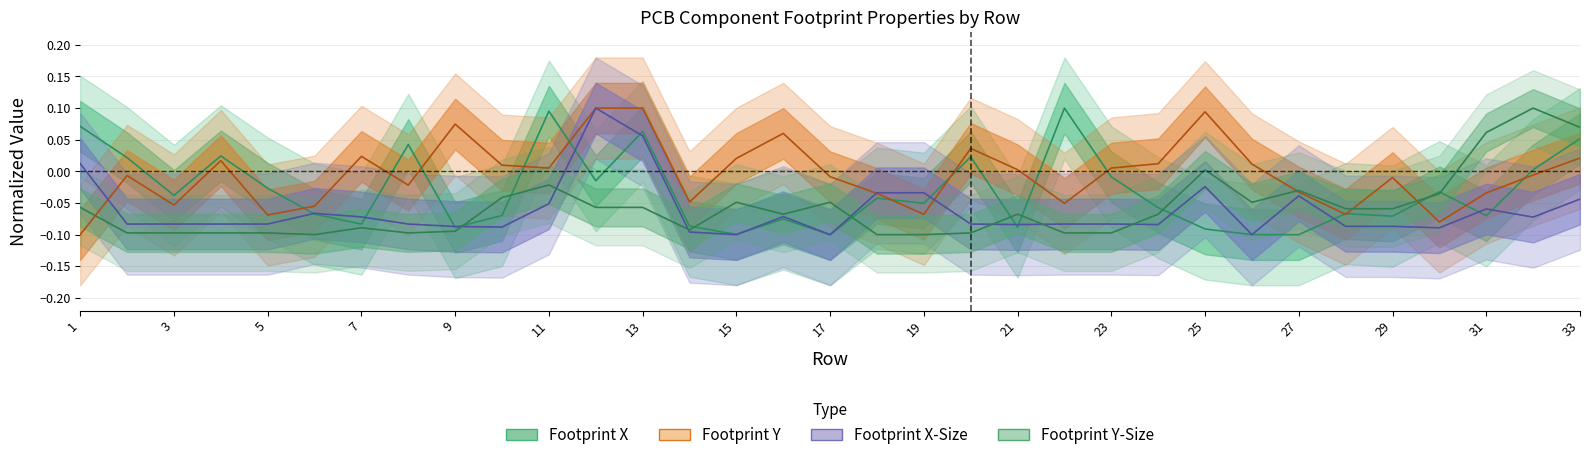

In Footprint X-Size, how many points are lower than both neighbors (excluding endpoints)?

8